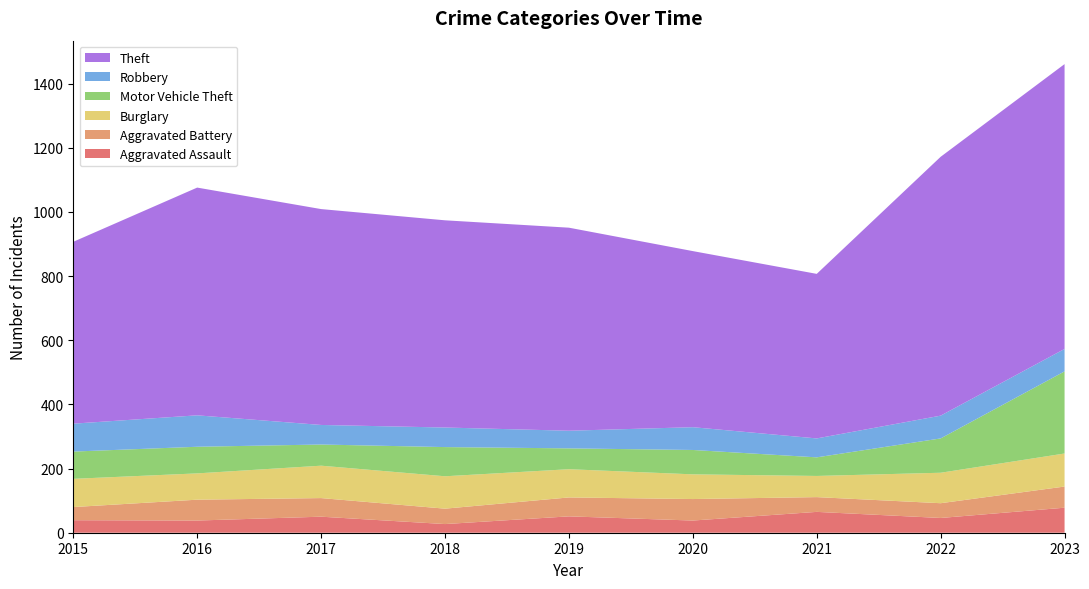

Reading left to right, list all the values displayed in this chart.

Aggravated Assault: 39	38	50	27	51	38	65	46	78
Aggravated Battery: 41	65	58	48	59	67	46	46	66
Burglary: 88	82	101	101	88	77	66	95	103
Motor Vehicle Theft: 85	83	66	91	65	76	58	107	256
Robbery: 87	98	61	61	55	71	59	71	70
Theft: 567	710	673	646	633	549	513	807	888